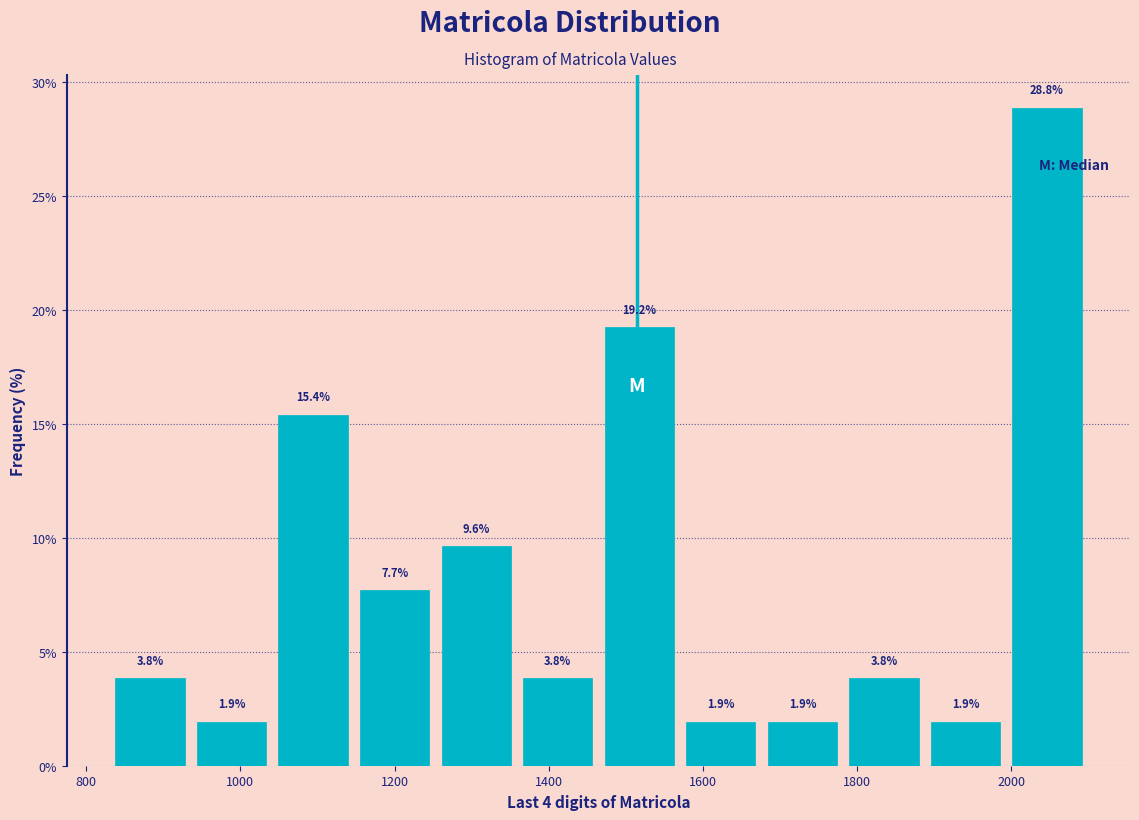

Reading left to right, transcribe this chart: for each bar, give the range it covers on the x-axis and its height. The bar edges are not printed on the chart, so give them approximately, as read against the axis.

840 to 940: 3.8
940 to 1040: 1.9
1040 to 1140: 15.4
1140 to 1260: 7.7
1260 to 1360: 9.6
1360 to 1460: 3.8
1460 to 1580: 19.2
1580 to 1680: 1.9
1680 to 1780: 1.9
1780 to 1880: 3.8
1880 to 2000: 1.9
2000 to 2100: 28.8